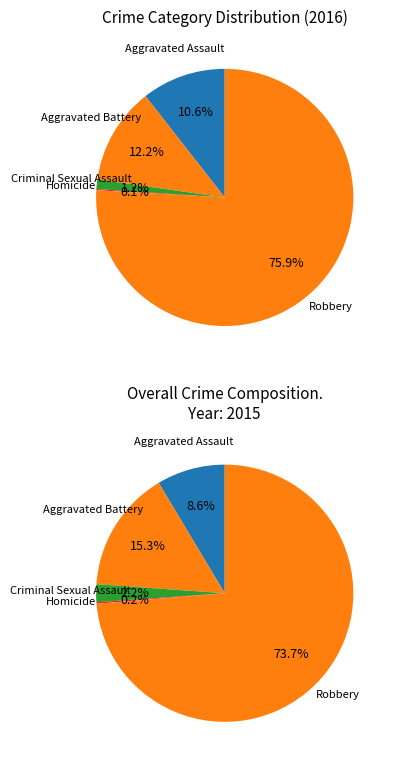

Rank the categories by value from highest to lowest.

Robbery, Aggravated Battery, Aggravated Assault, Criminal Sexual Assault, Homicide